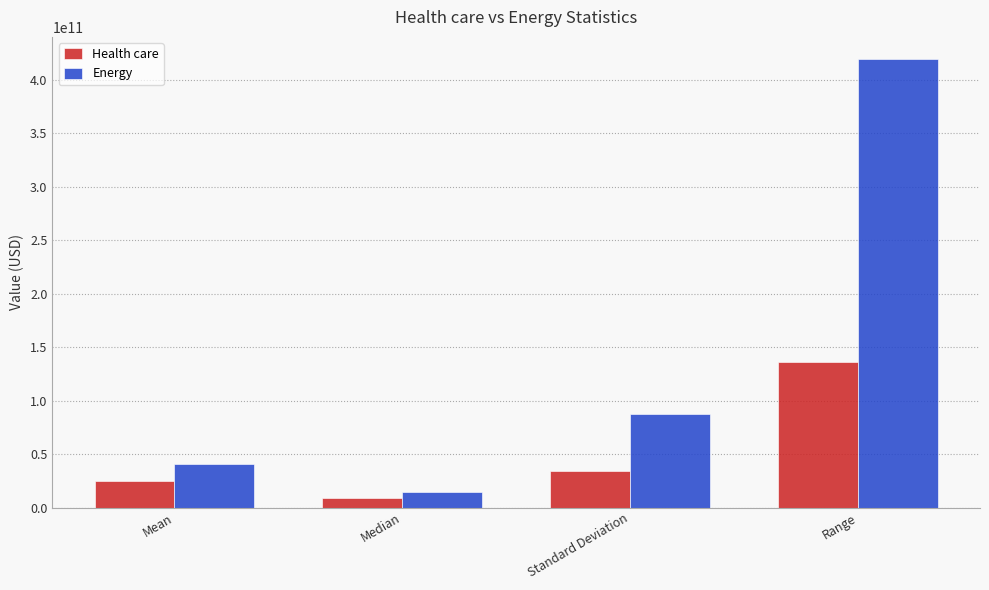

What is the difference between the maximum and minimum values in the Health care series?

127250525000.0